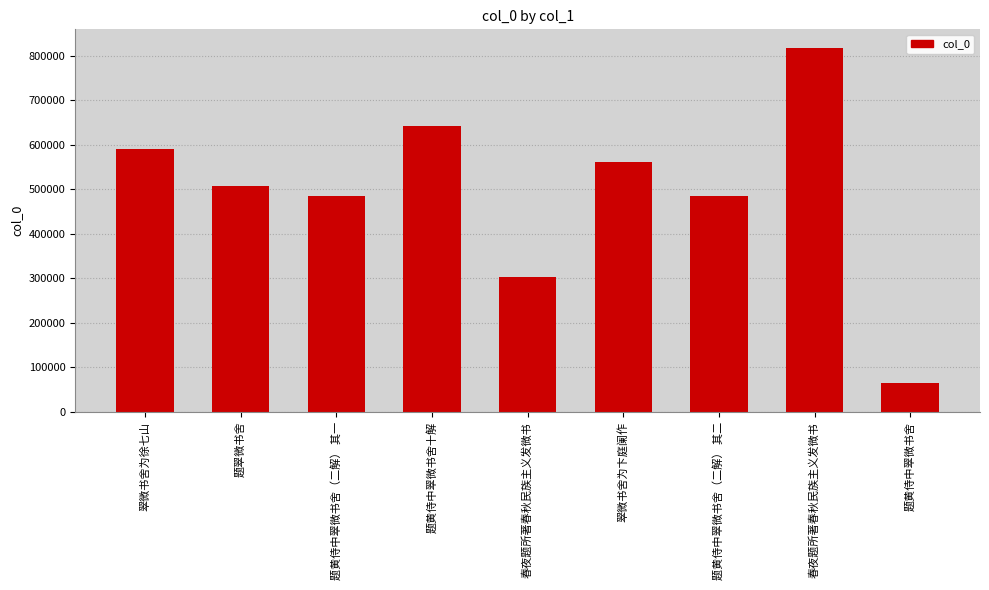

Where is the data nearest to the value 441496?

题黄侍中翠微书舍（二解） 其一